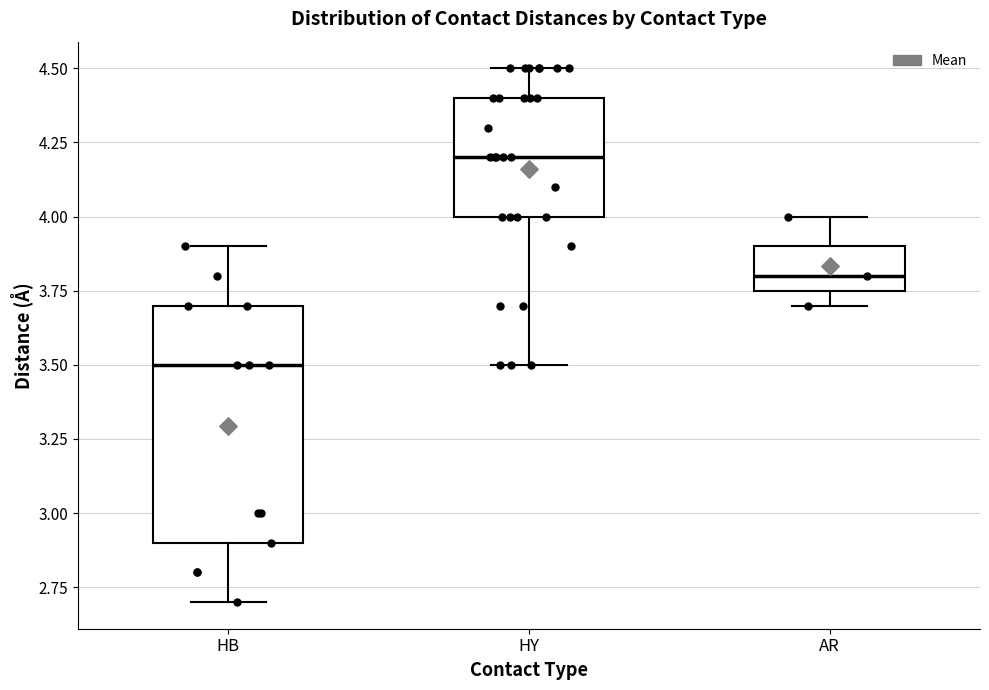

Which box is the tallest, from its lower edge to its upper edge?

HB